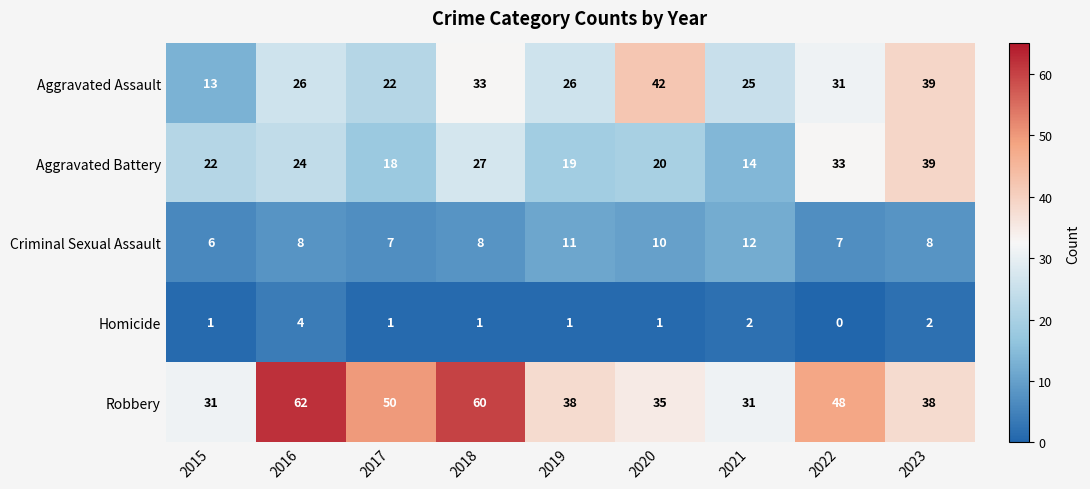

Where is Aggravated Battery nearest to the value 26?

2018